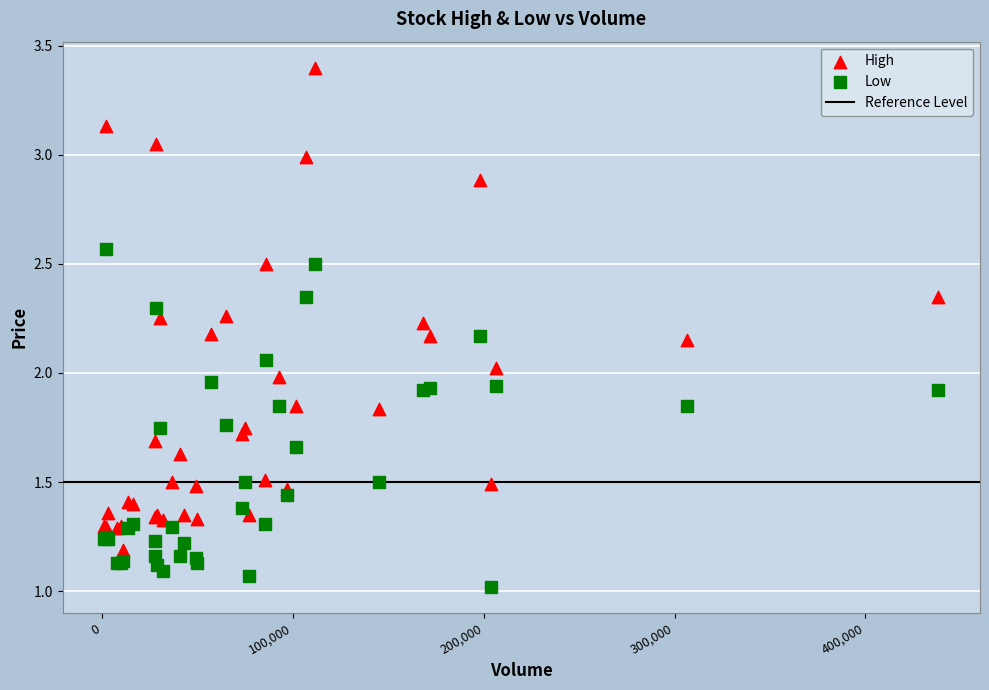

Which series reaches the maximum Y coordinate?

High